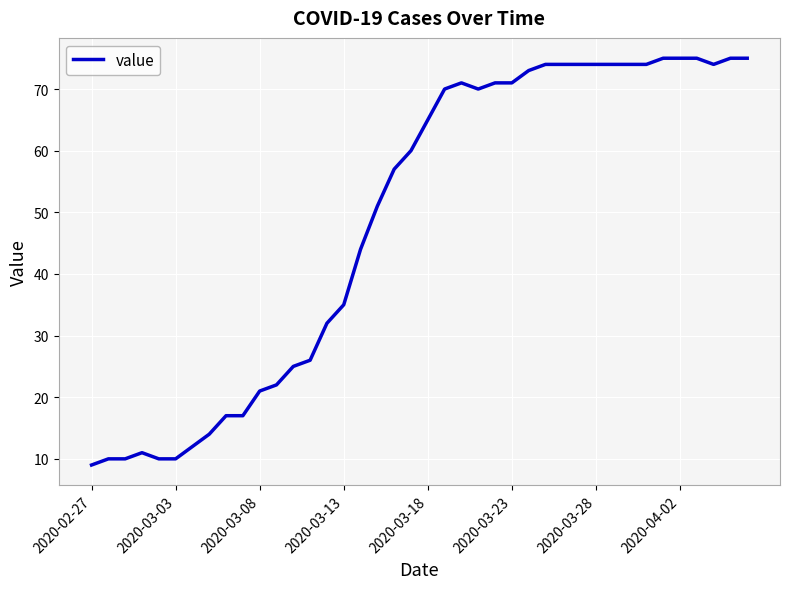

What is the greatest value displayed?

75